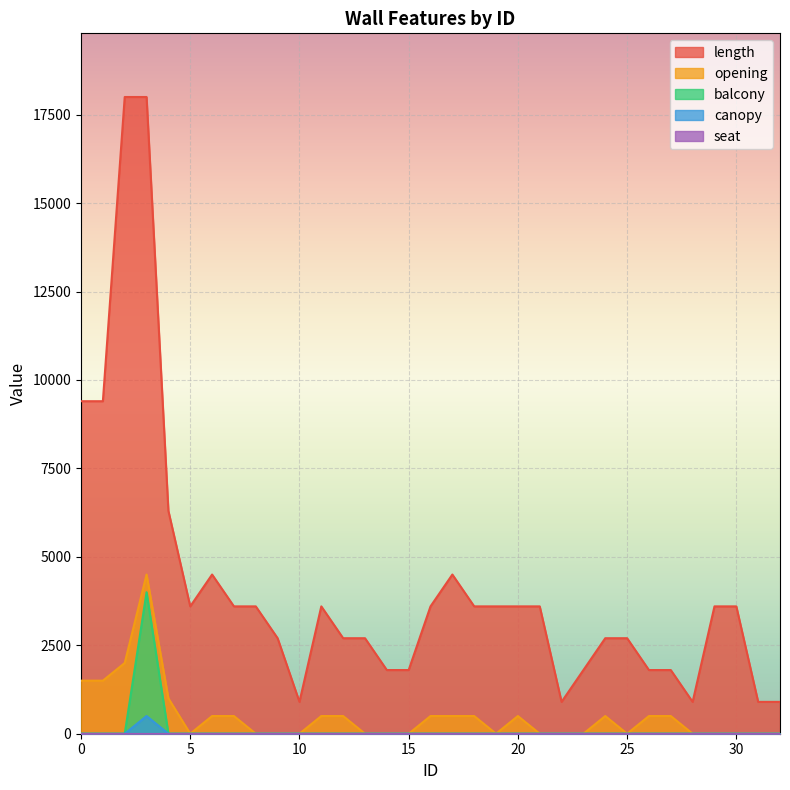

At which category is the sum across all series the highest?

3